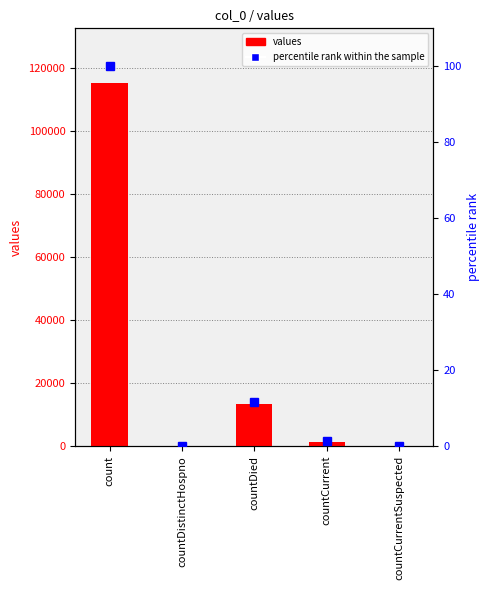

The percentile rank within the sample series shows 0.0 at countDistinctHospno. True or false?

True